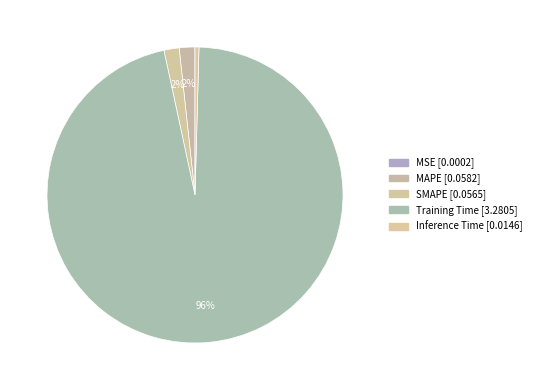

To the nearest percent, what is the difference between the largest and smallest slice percentages?

96%